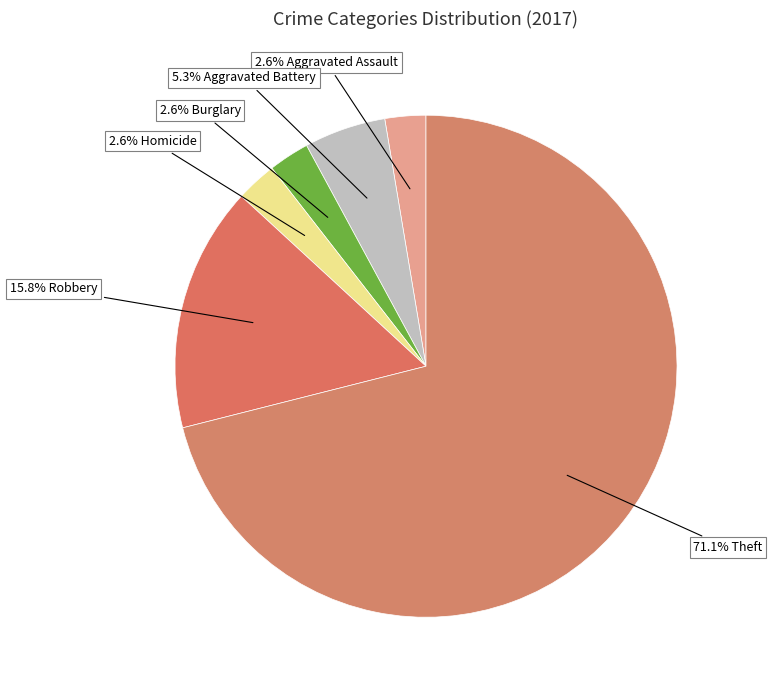

How many slices are in this pie chart?

6